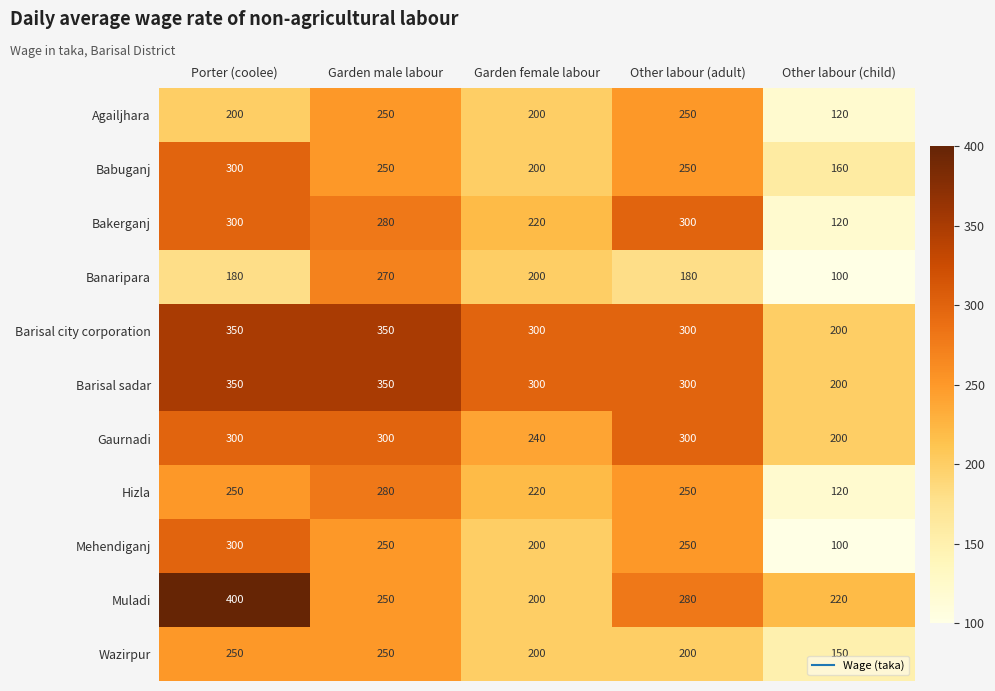

Count the Babuganj values in the range 200 to 250.

3